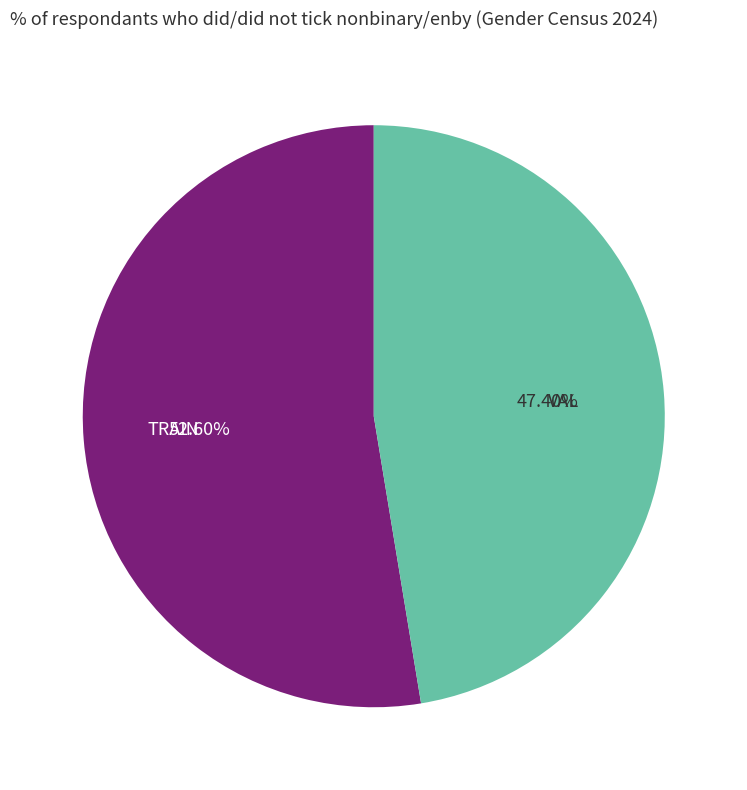

How many slices are in this pie chart?

2